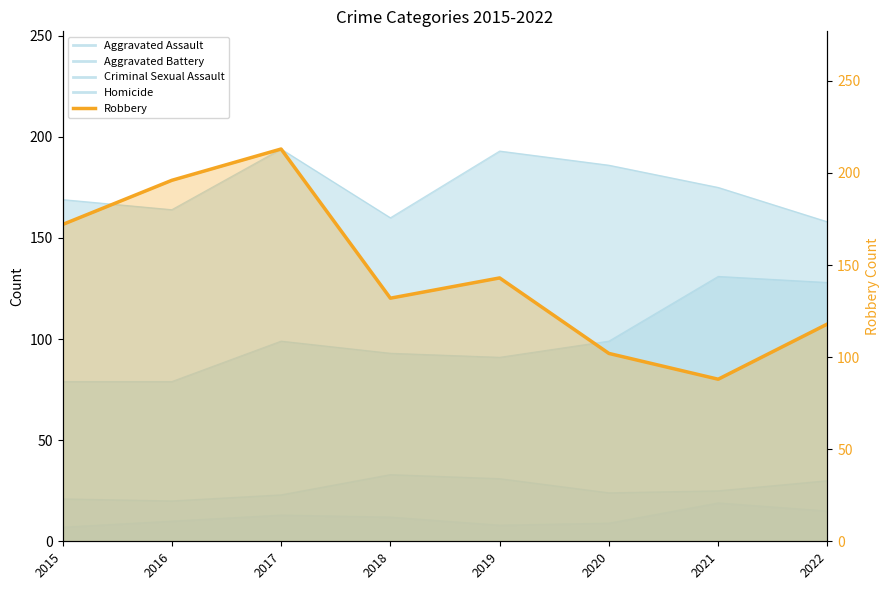

What is the change in value from 2017 to 2022?

-95